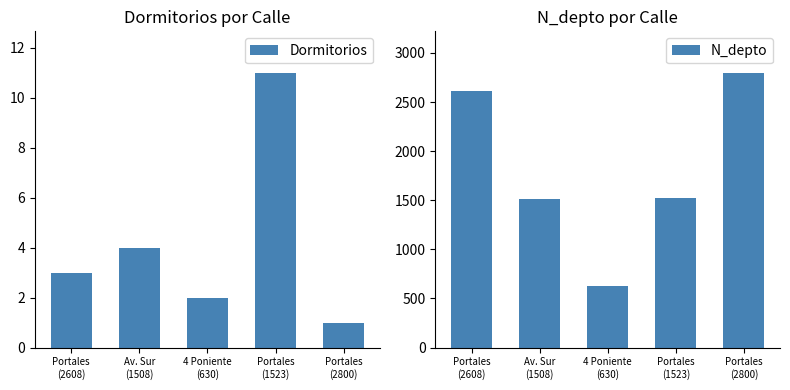

How many data points in N_depto are less than 1523?

2